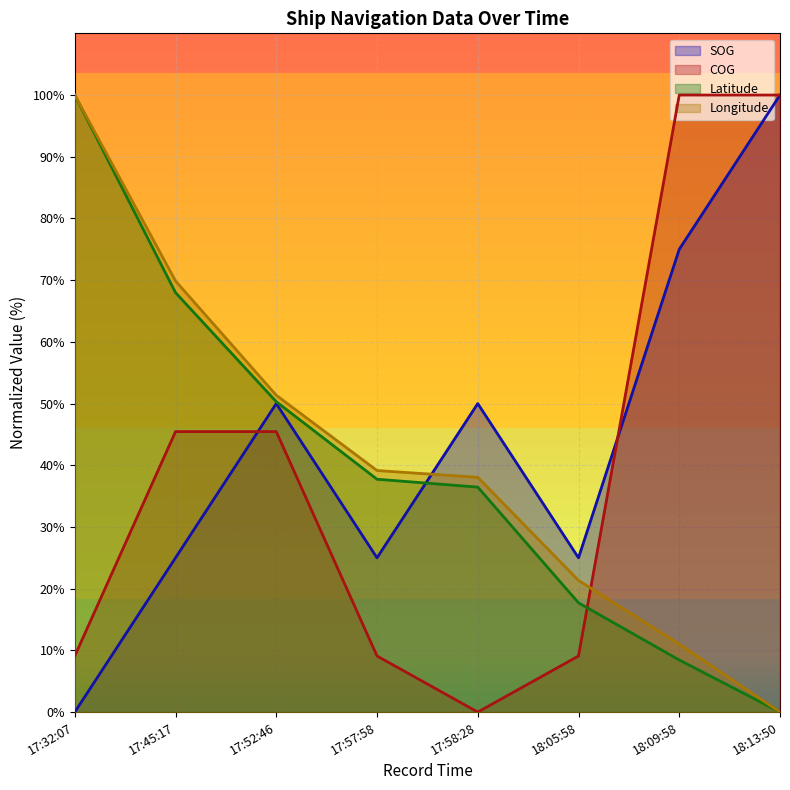

Reading left to right, extract all data points from this chart.

SOG: 0.0	25.0	50.0	25.0	50.0	25.0	75.0	100.0
COG: 9.1	45.5	45.5	9.1	0.0	9.1	100.0	100.0
Latitude: 100.0	68.0	50.3	37.7	36.5	17.7	8.4	0.0
Longitude: 100.0	69.9	51.3	39.1	38.0	21.3	11.0	0.0